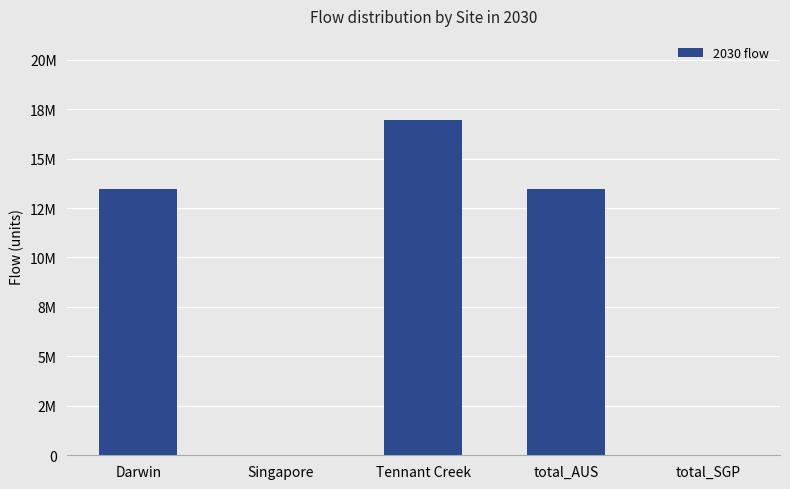

Are the bars horizontal?

No